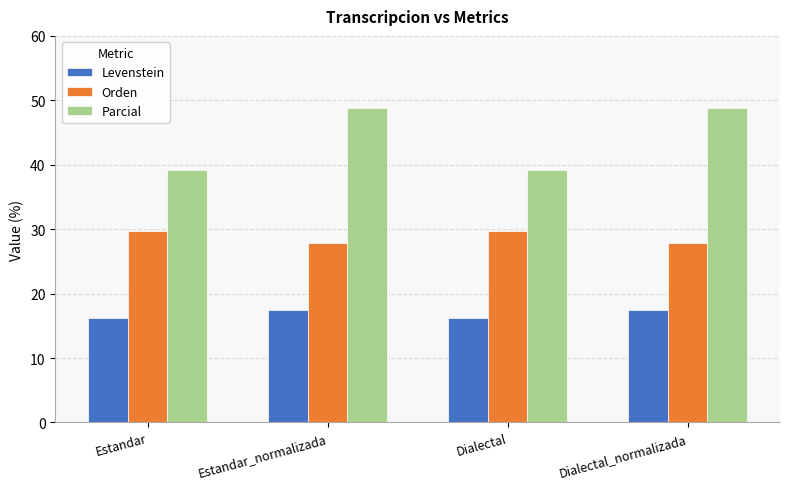

Is the value of Parcial at Dialectal_normalizada greater than the value of Levenstein at Dialectal?

Yes